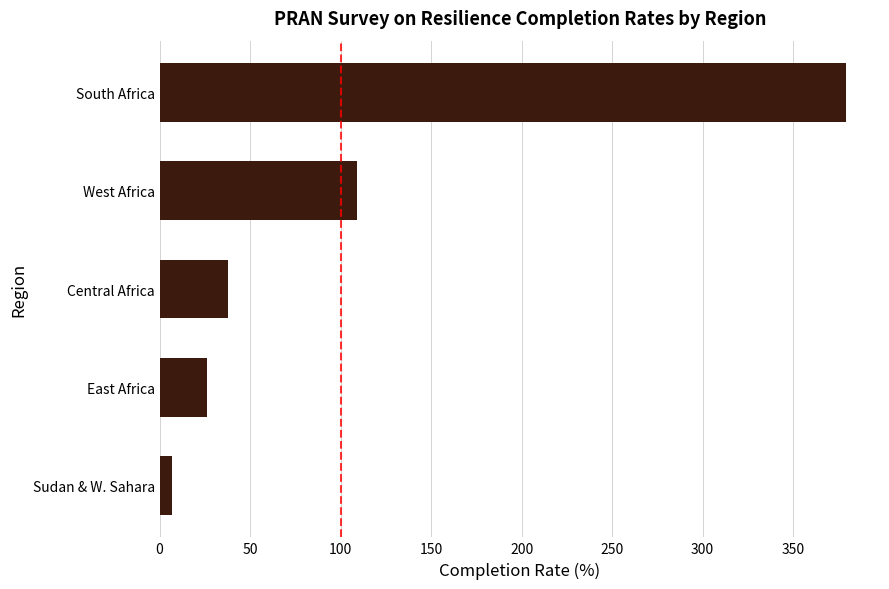

How many distinct data groups are displayed?

1